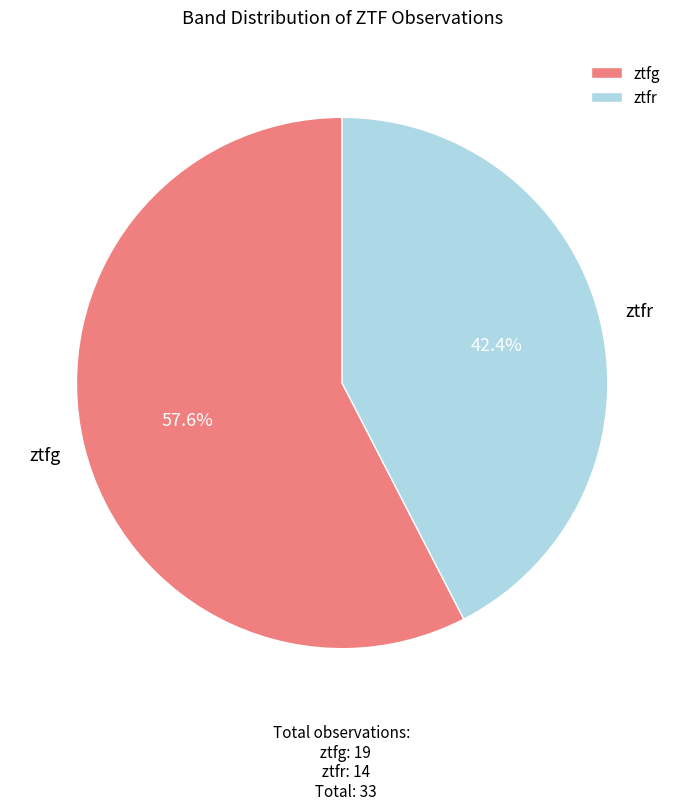

What is the ratio of the value at ztfg to the value at ztfr?

1.4